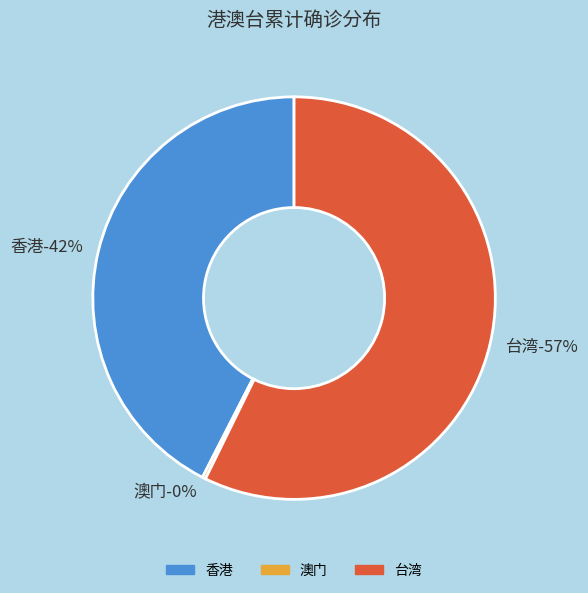

Rank the categories by value from highest to lowest.

台湾, 香港, 澳门